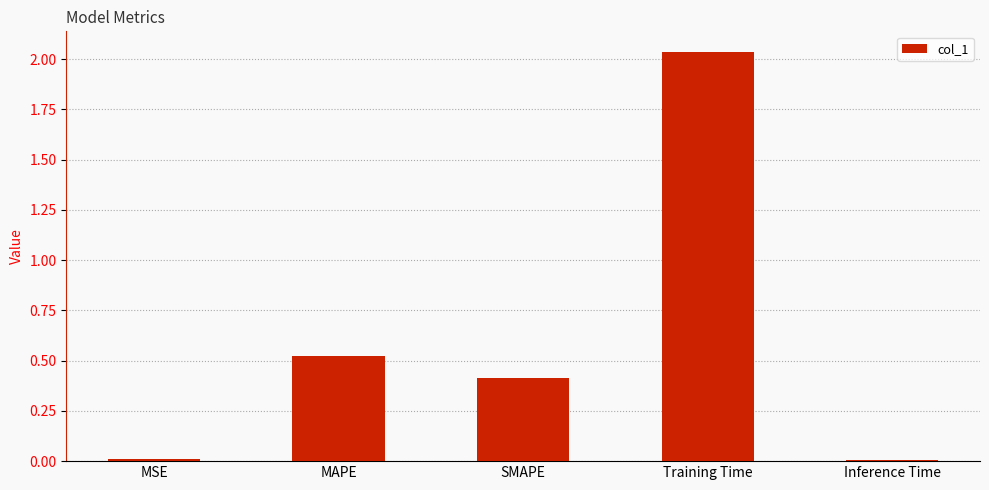

What position from the right is Training Time?

2